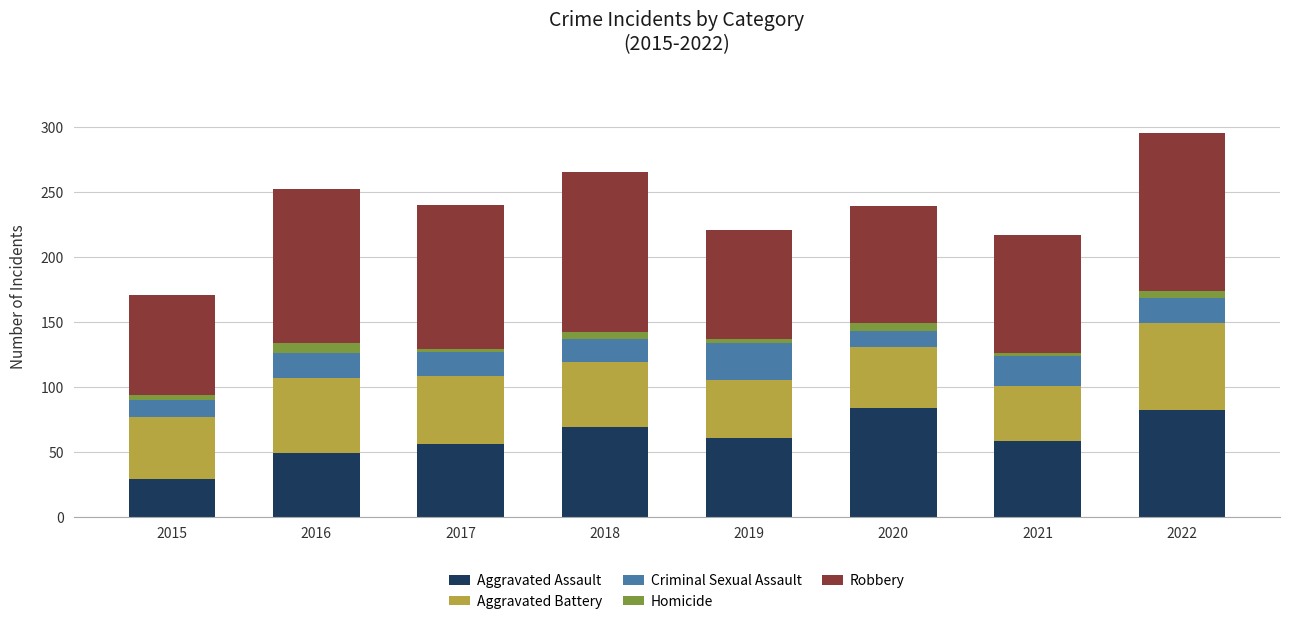

Is it true that Aggravated Assault equals 45 at 2015?

False